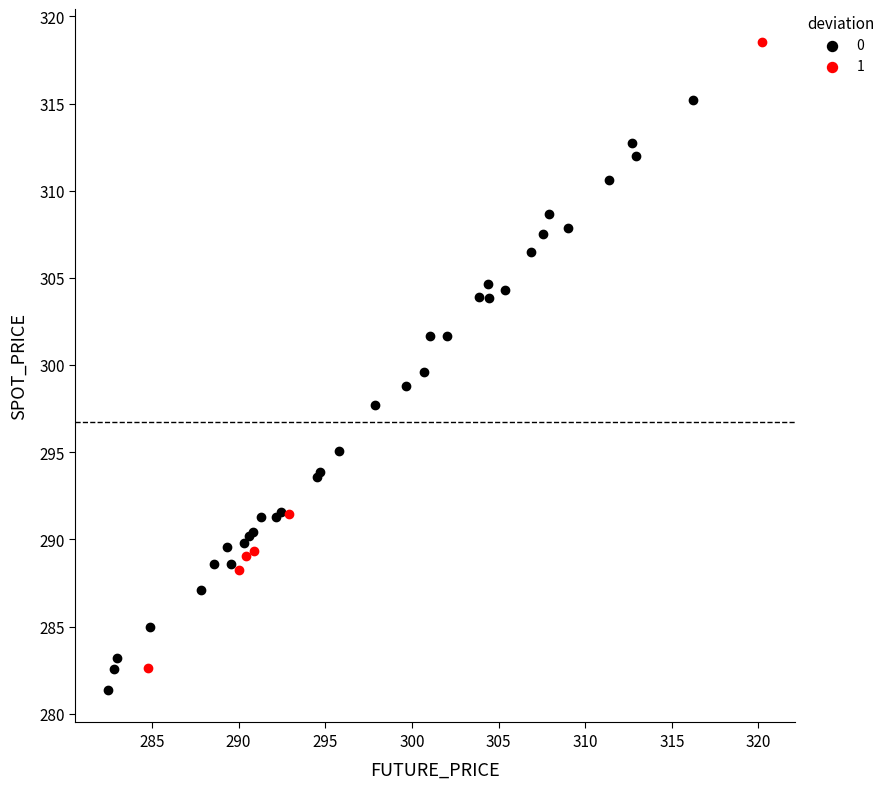

Which series reaches the minimum Y coordinate?

0